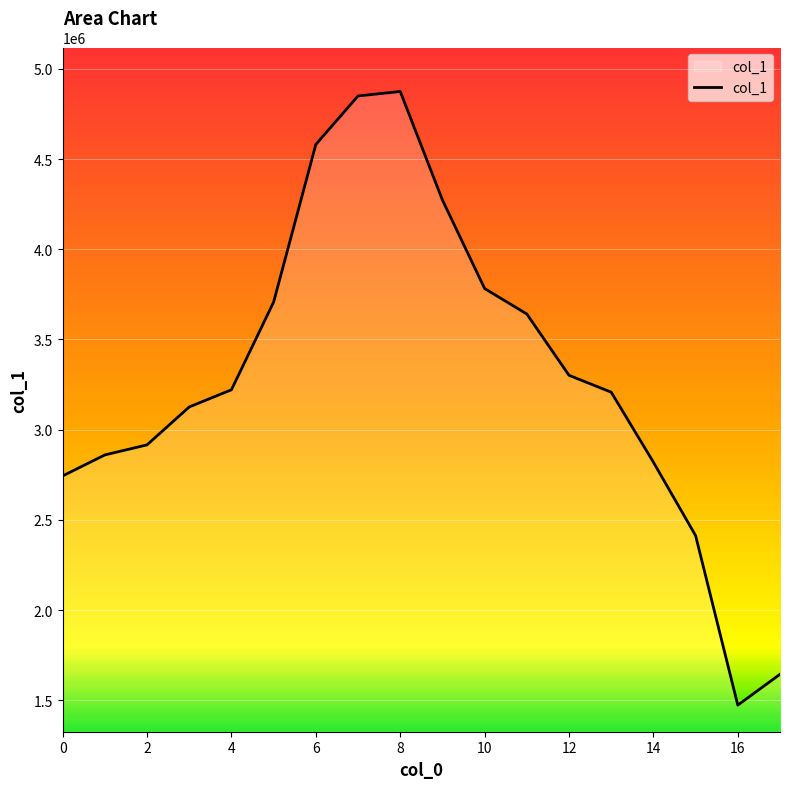

What is the minimum value shown in the chart?

1473405